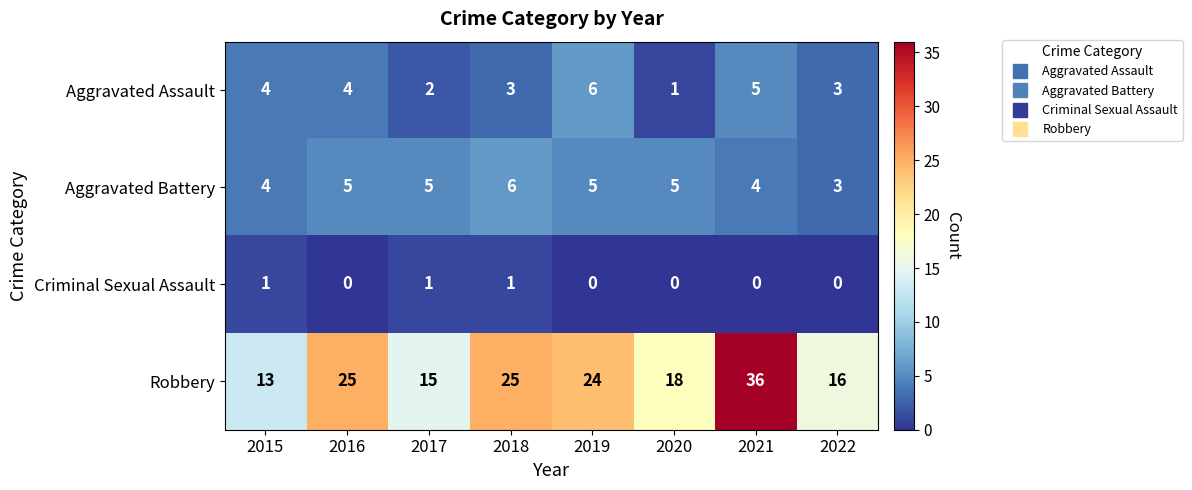

At which category is the sum across all series the highest?

2021